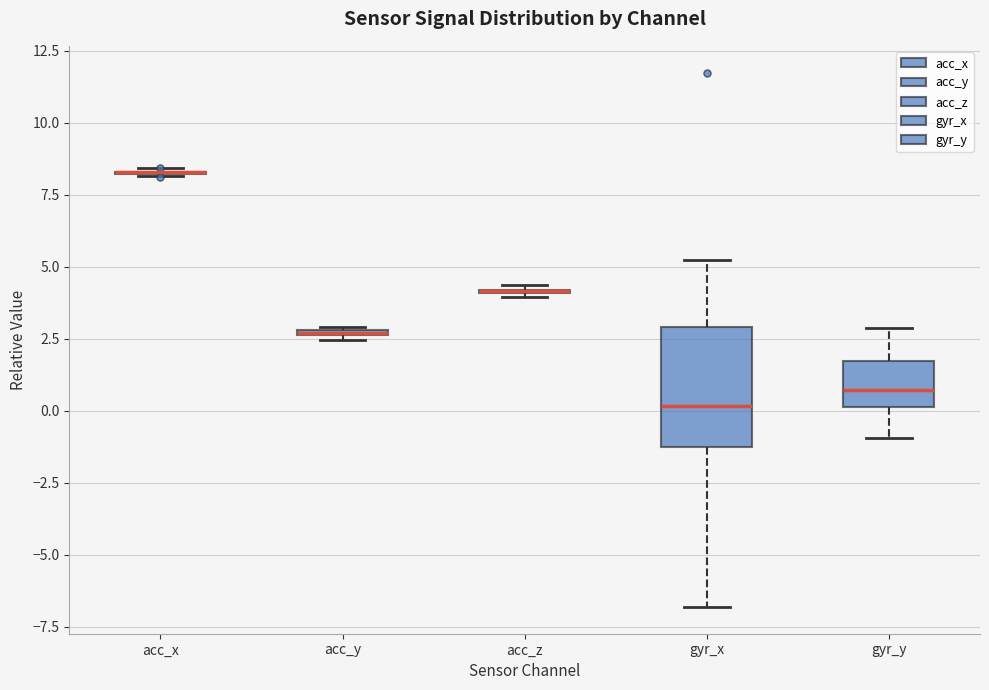

Which box is the tallest, from its lower edge to its upper edge?

gyr_x